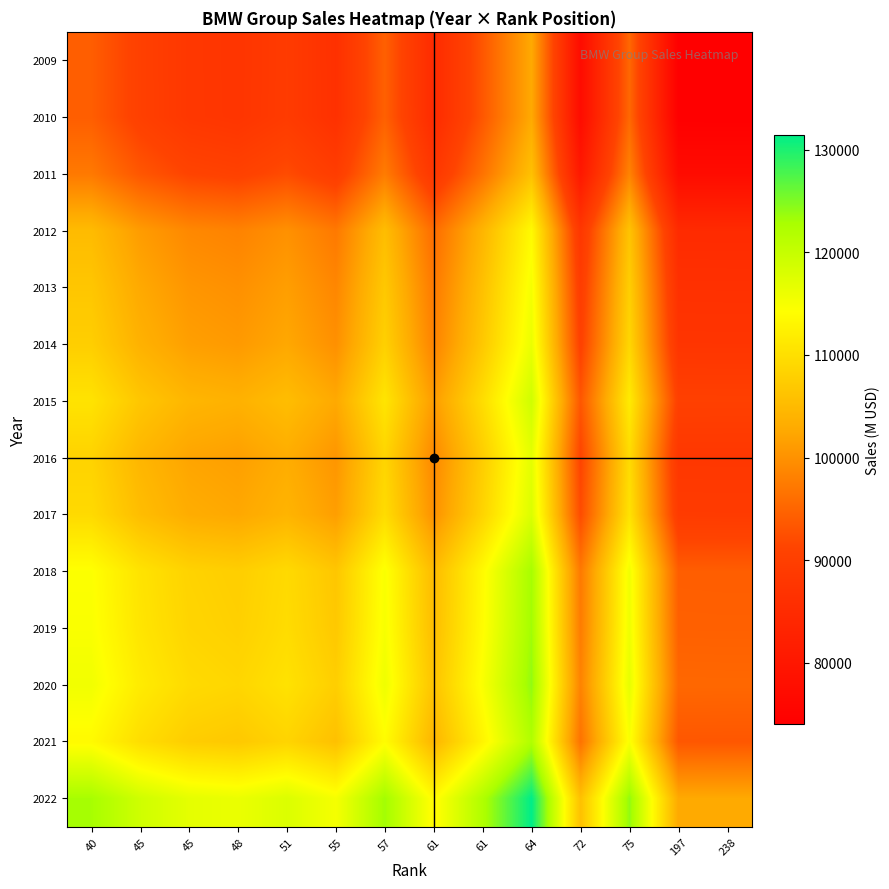

Between 61 and 61, which is larger?

61